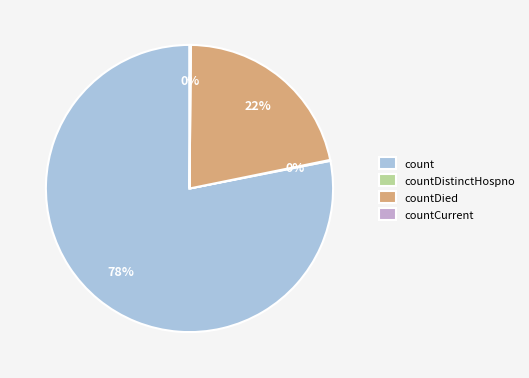

To the nearest percent, what is the average slice percentage?

25%